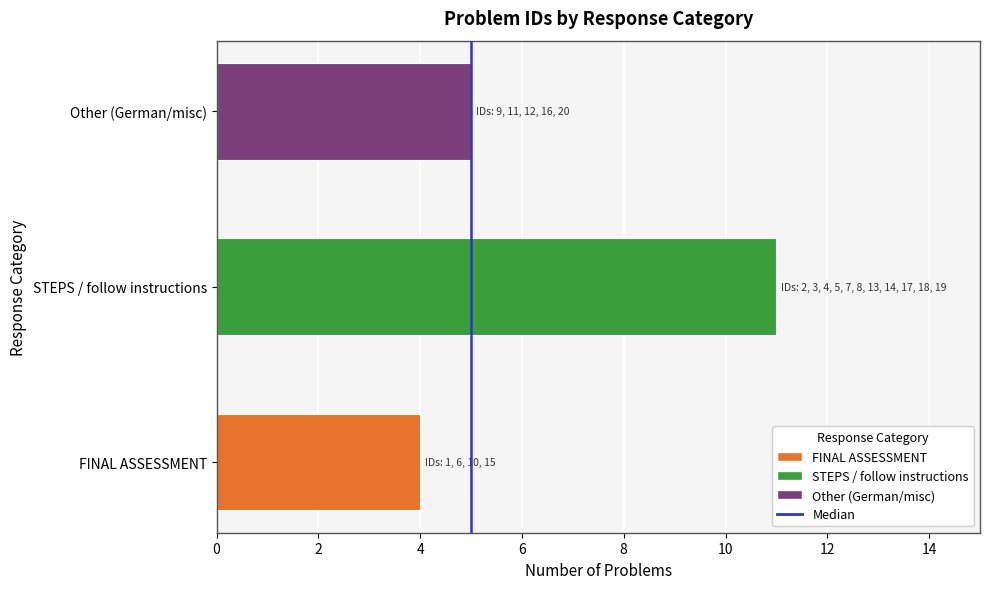

Are the bars horizontal?

Yes